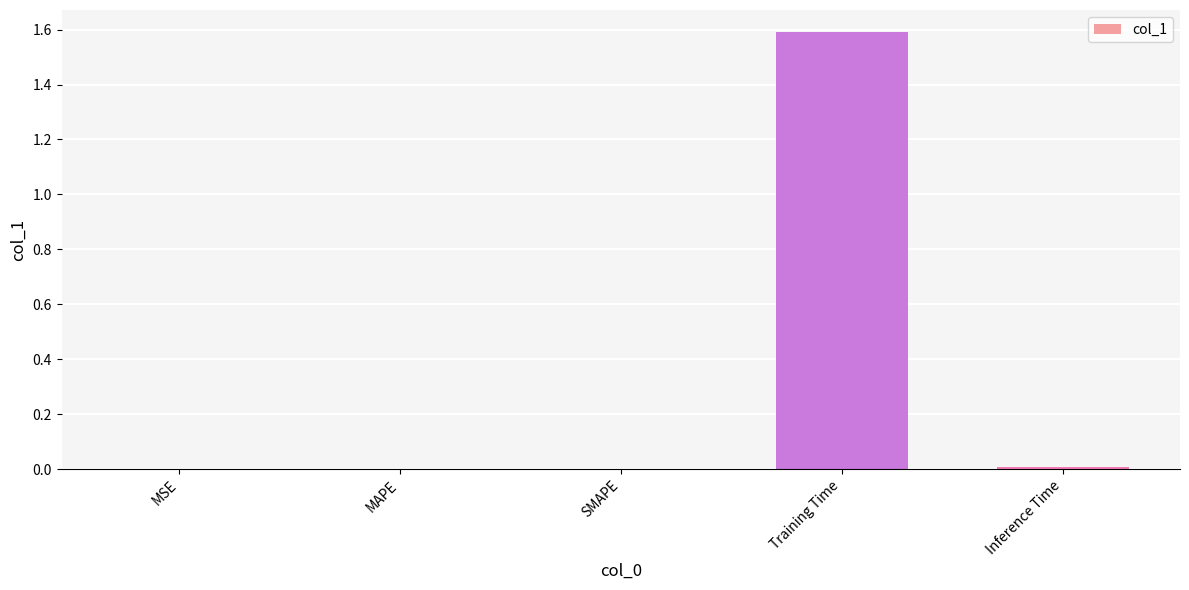

True or false: the data shows 0.0 at MAPE.

True